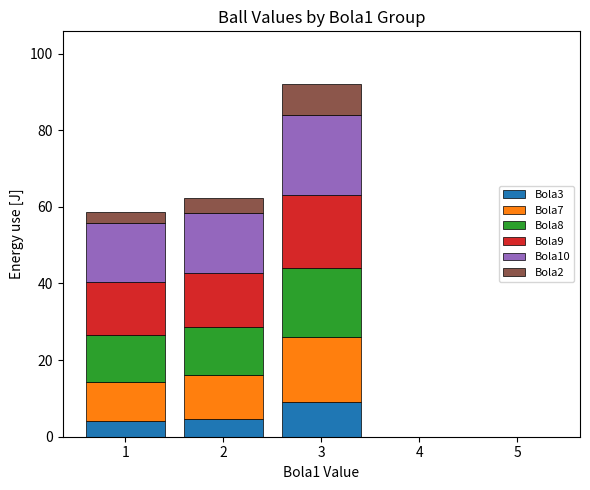

At which category is the sum across all series the highest?

3